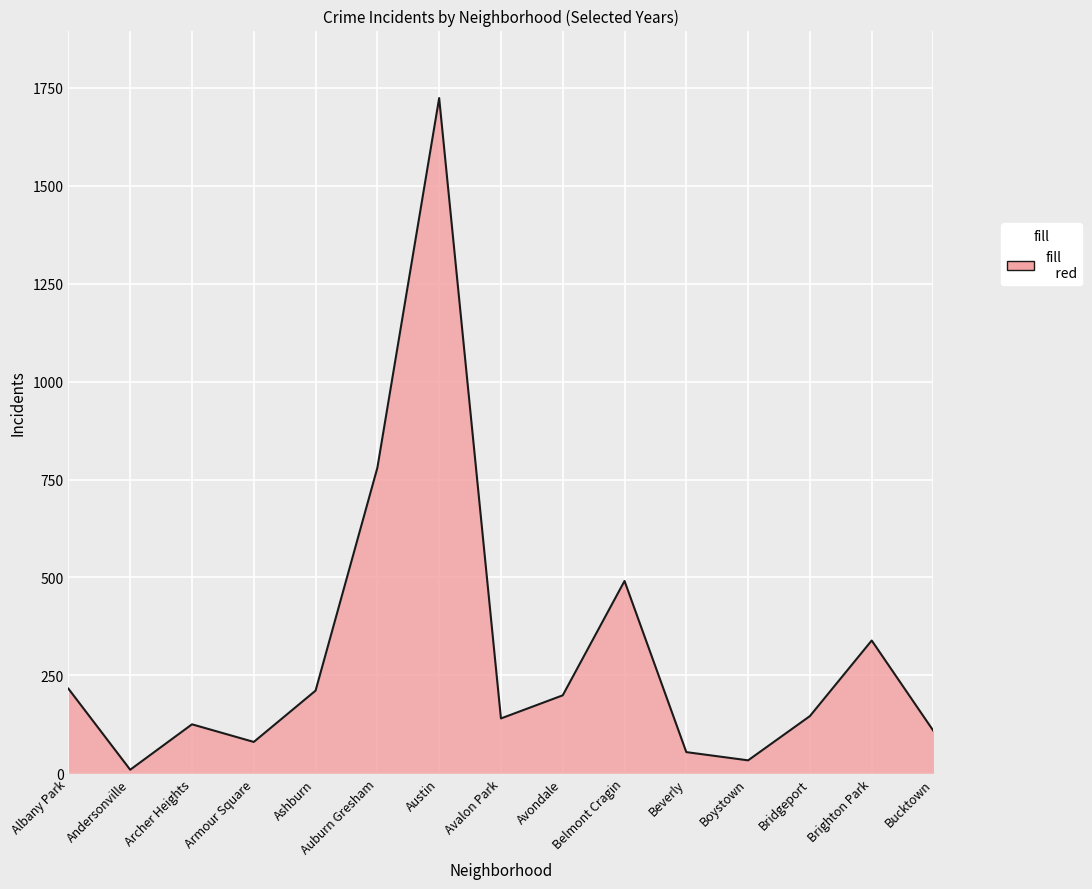

Where is the data nearest to the value 866?

Auburn Gresham